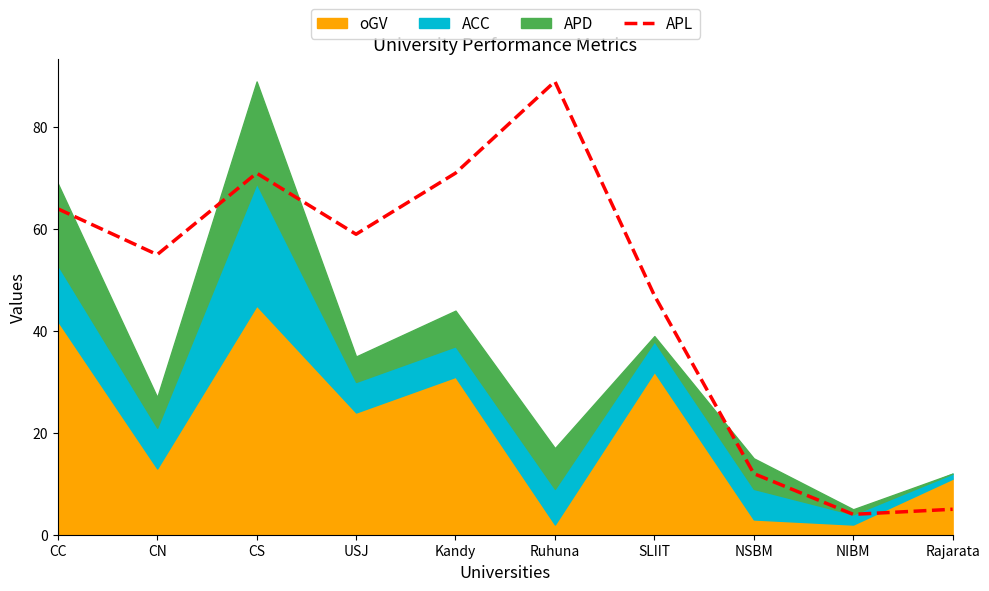

Which category has the lowest value across all series?

NIBM